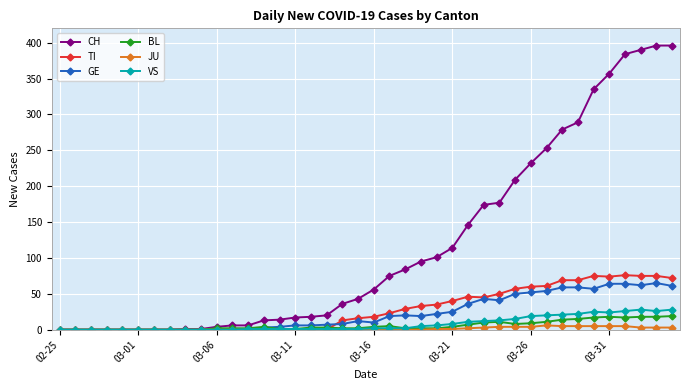

What is the difference between the maximum and second lowest values in the BL series?

19